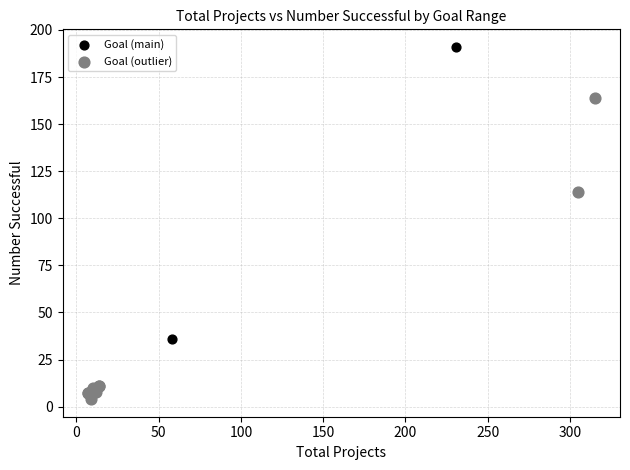

Which series contains the lowest Y value?

Goal (outlier)